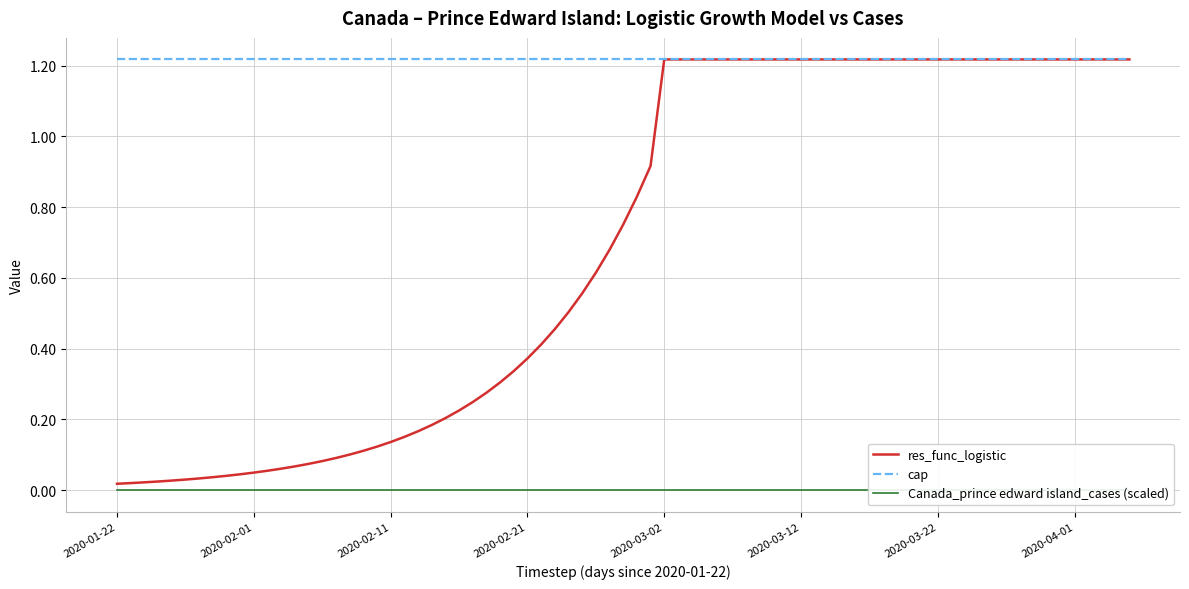

The value of Canada_prince edward island_cases at 2020-02-26 is 0.0. True or false?

True